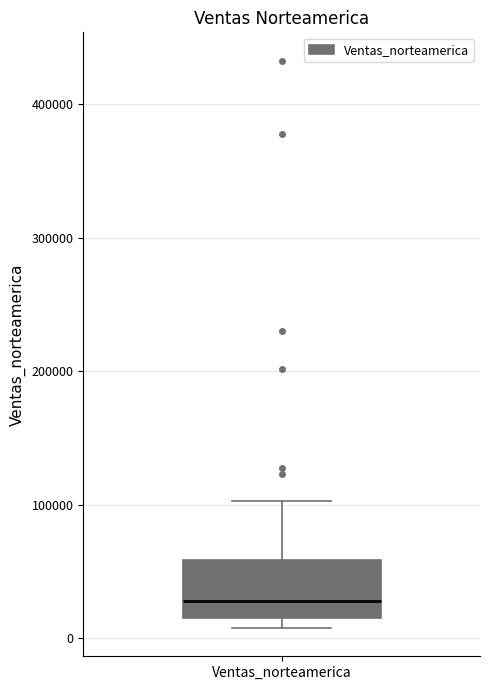

Where is the lower edge of the box for Ventas_norteamerica on the y-axis? The values are not printed on the chart, so give them approximately, as read against the axis.

20000